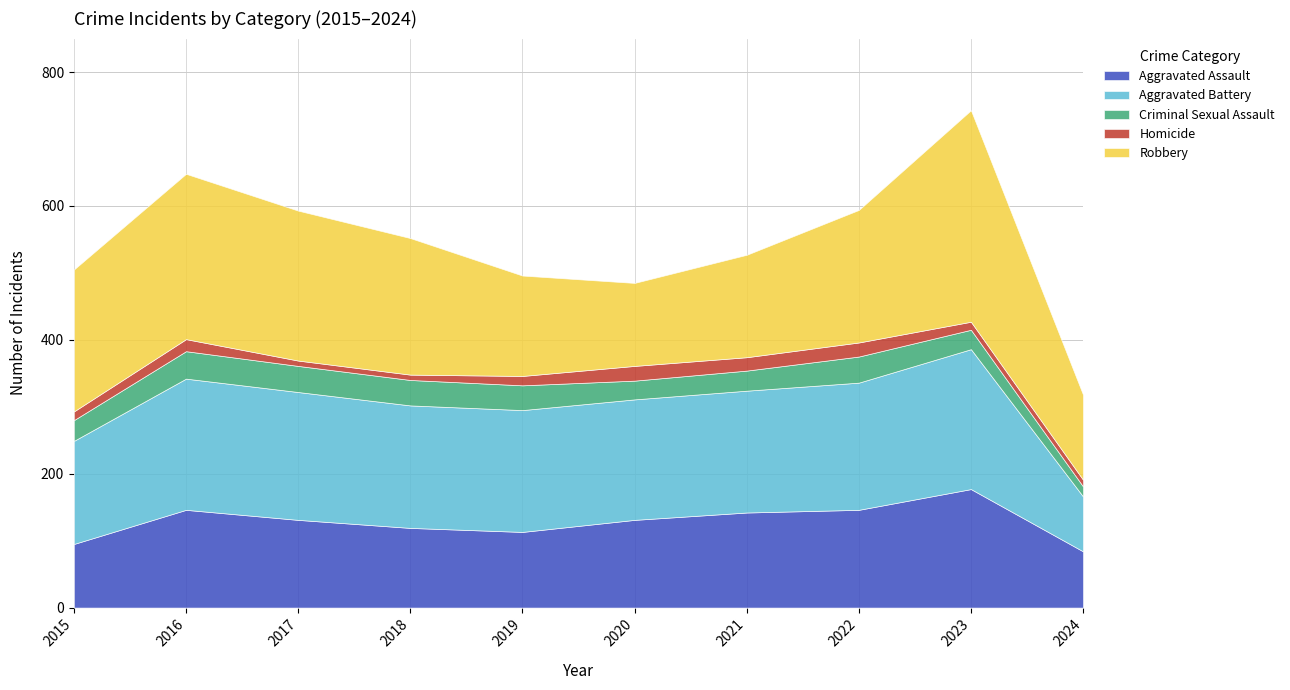

What is the sum of all Aggravated Assault values?

1284